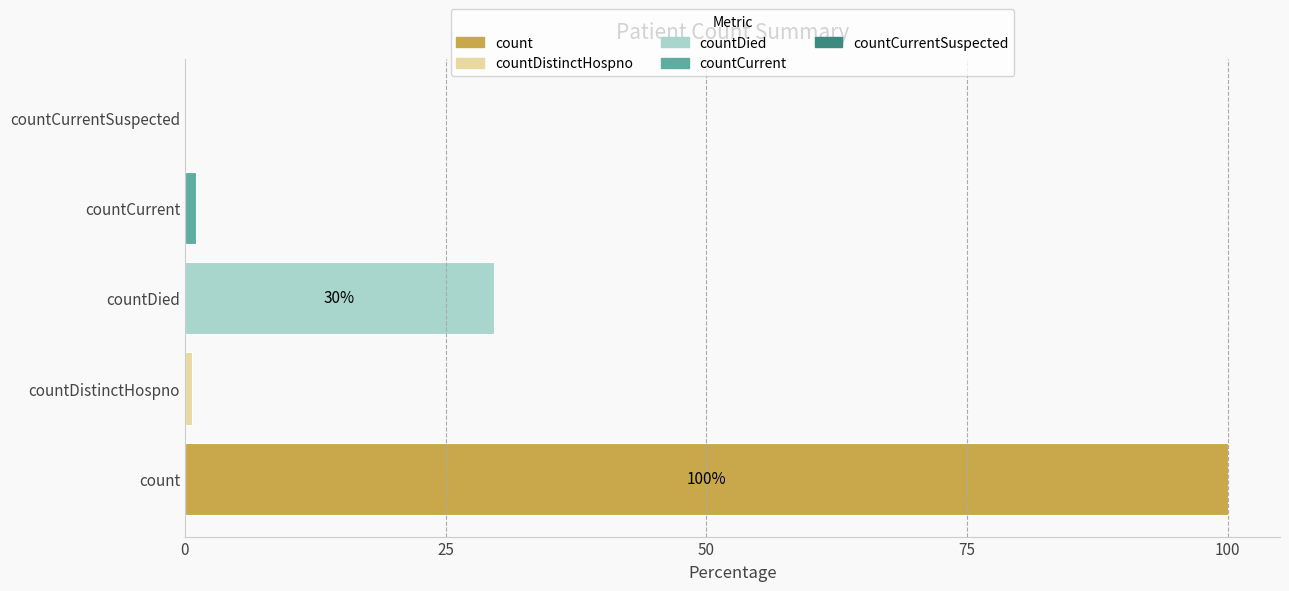

How many values are above zero?

4